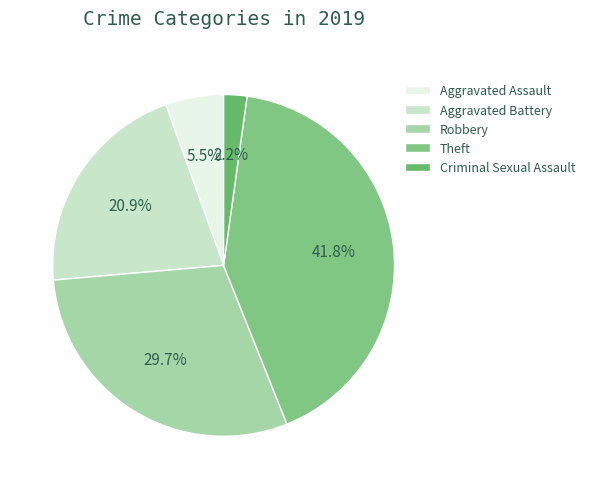

To the nearest percent, what is the difference between the Aggravated Battery and Theft slice percentages?

21%